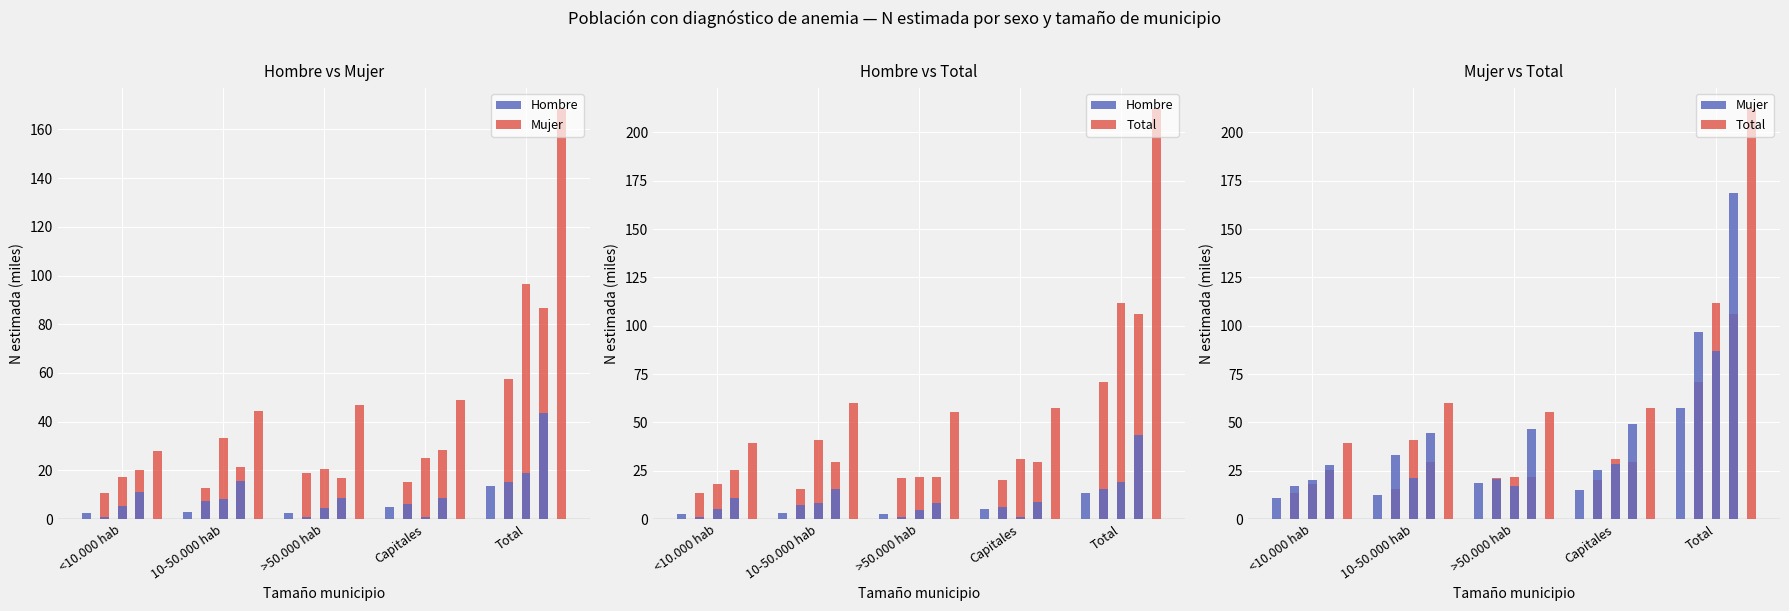

What is the difference between the Total values at Total and Capitales?

50.7